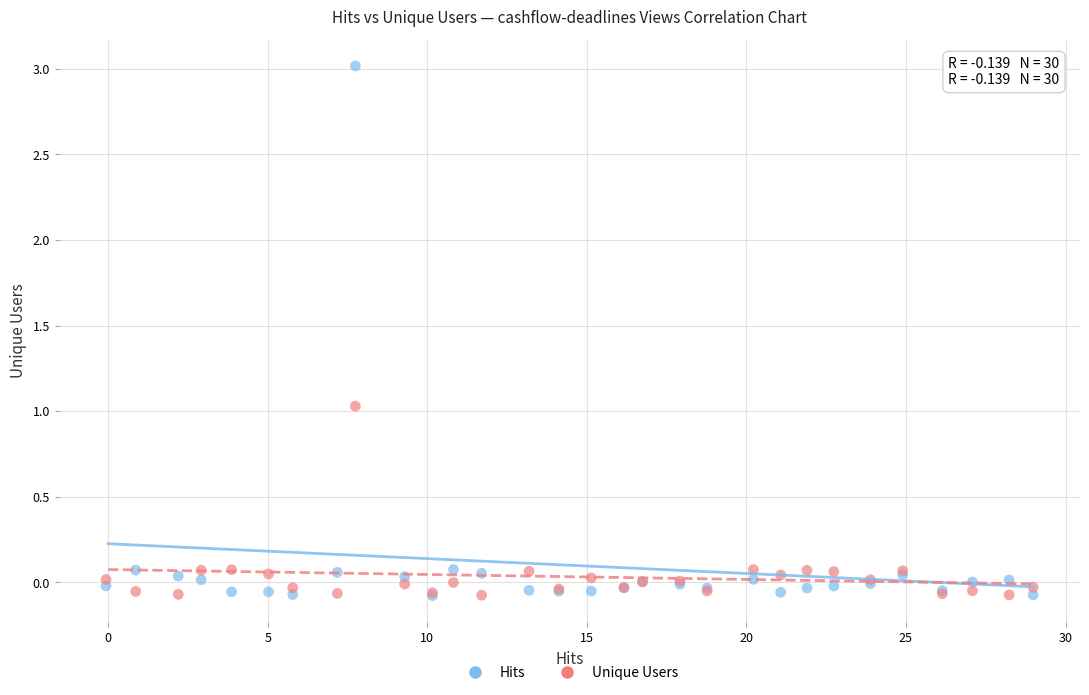

Which series has the widest spread of Y values?

Hits